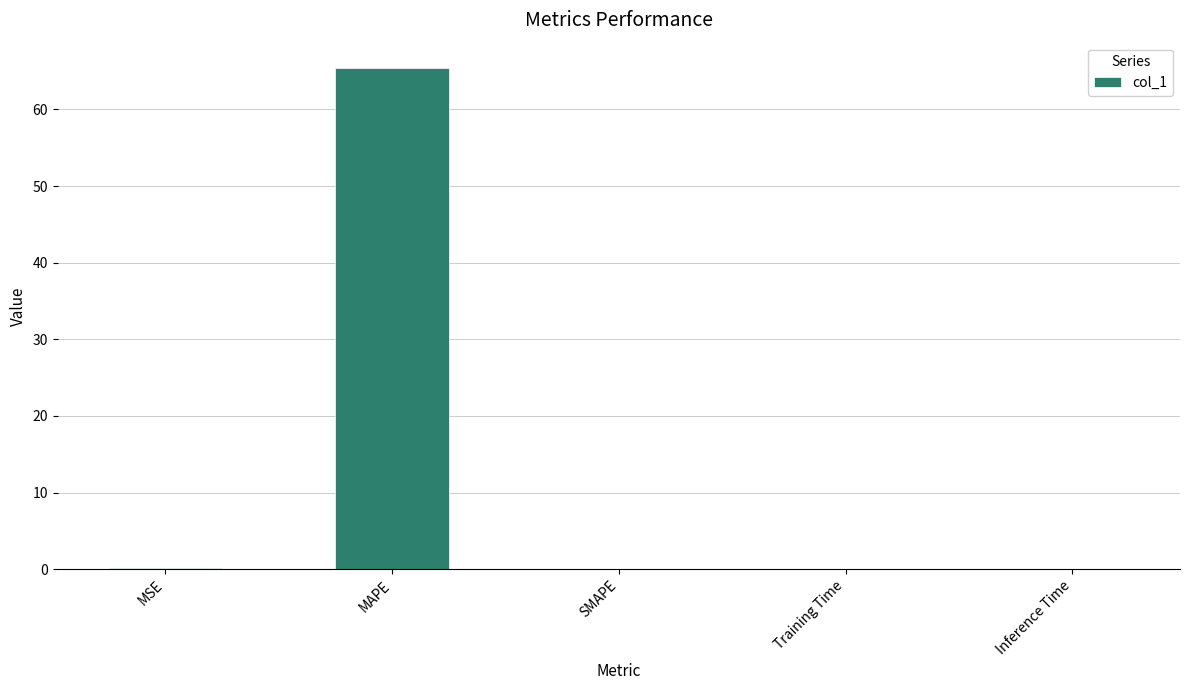

What is the greatest value displayed?

65.4